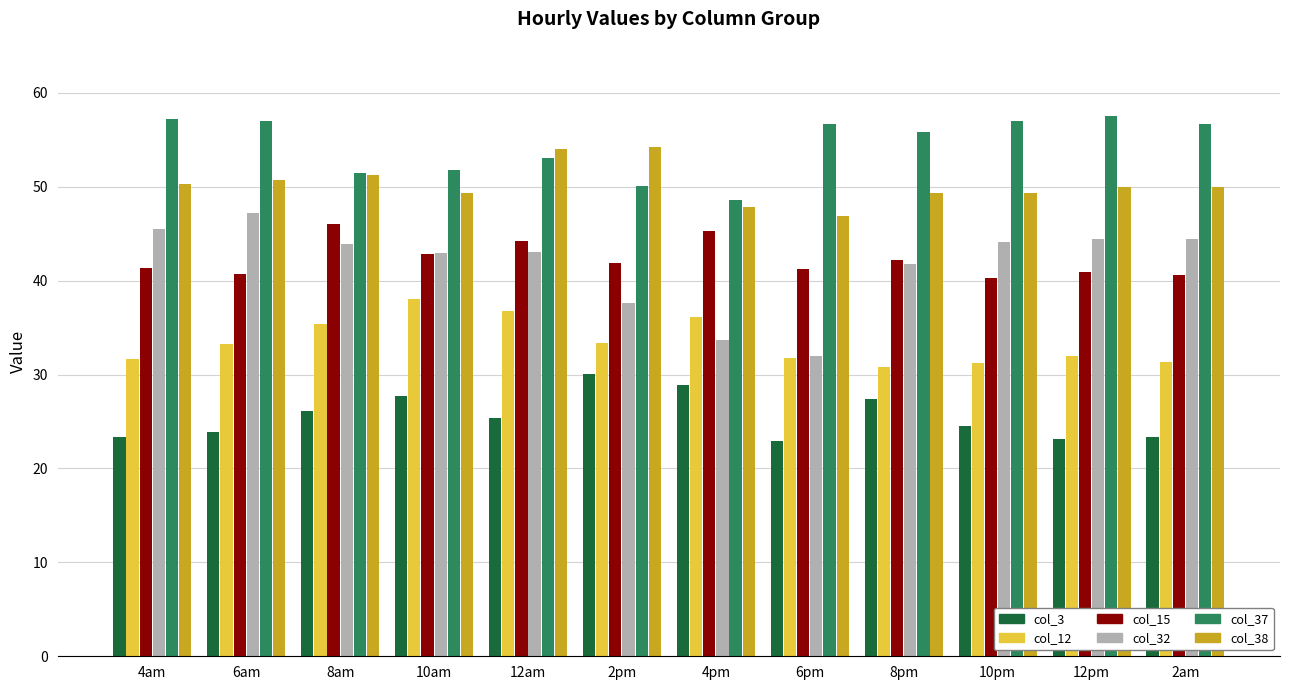

Which series has the largest range (max minus min)?

col_32